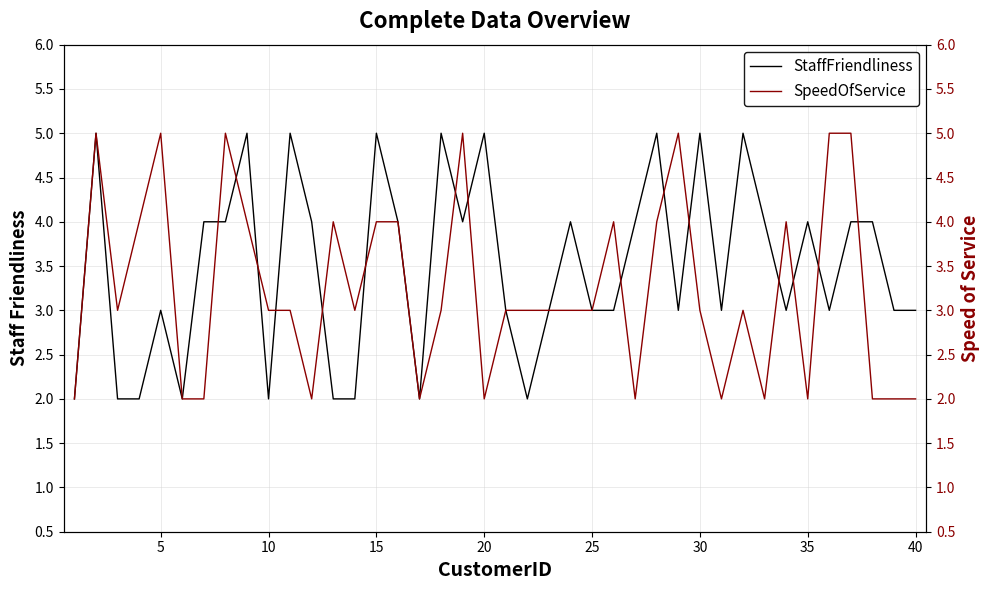

List the series in order of their overall mean, highest first.

StaffFriendliness, SpeedOfService